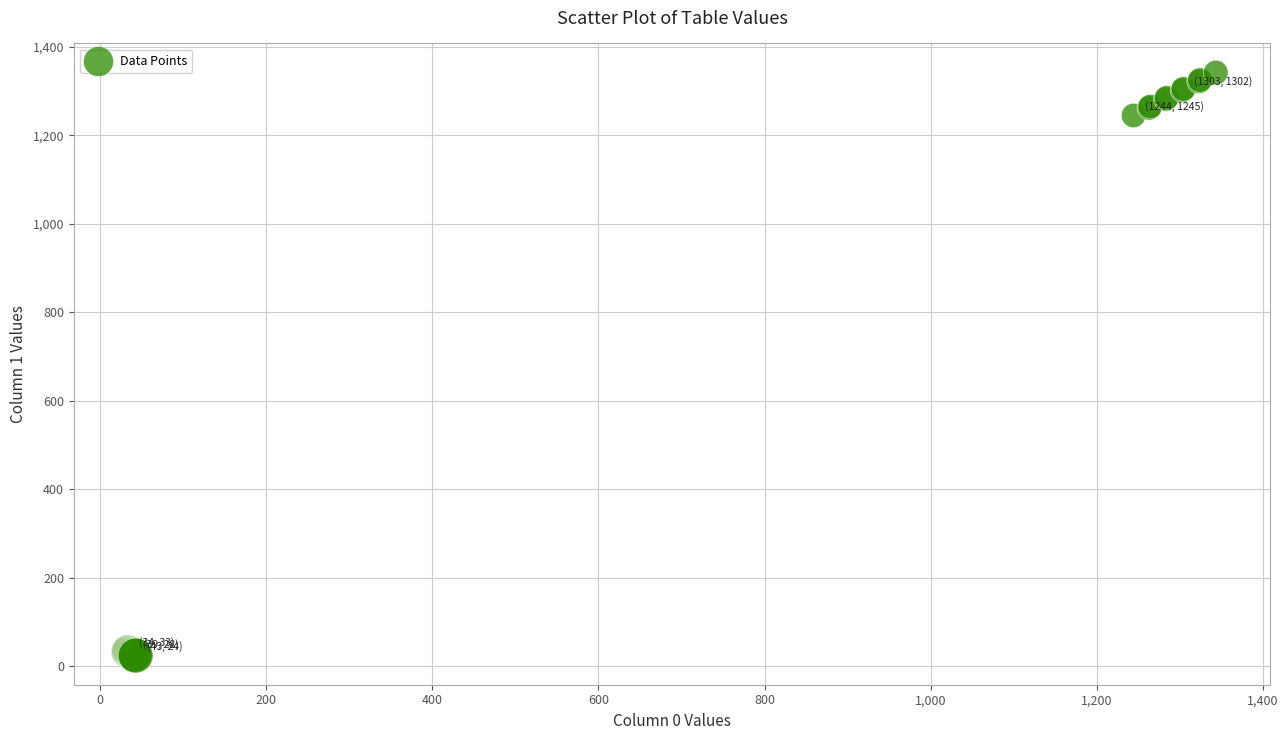

What Y value in the scatter plot is closest to 683?

1245.0